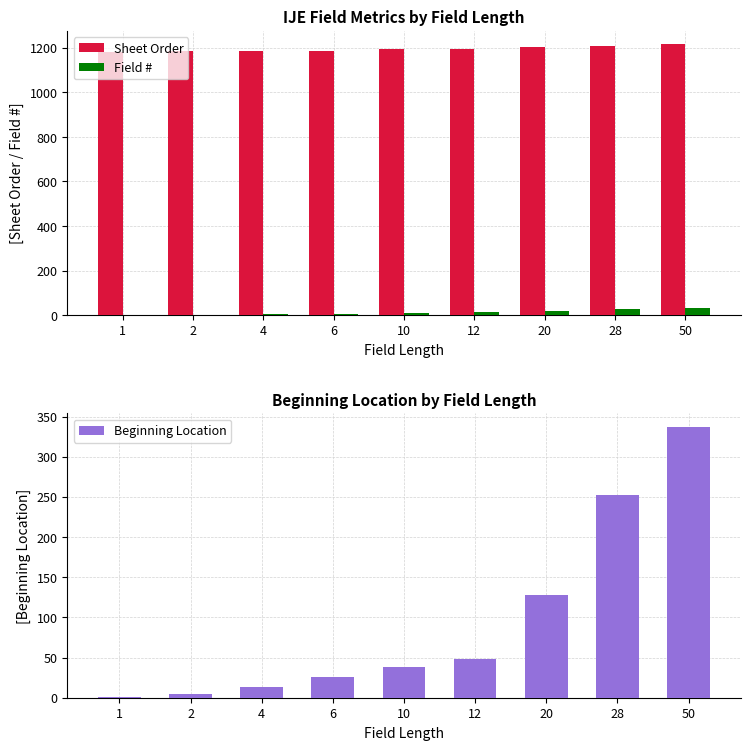

What are all the series names shown in the legend?

Sheet Order, Field #, Beginning Location